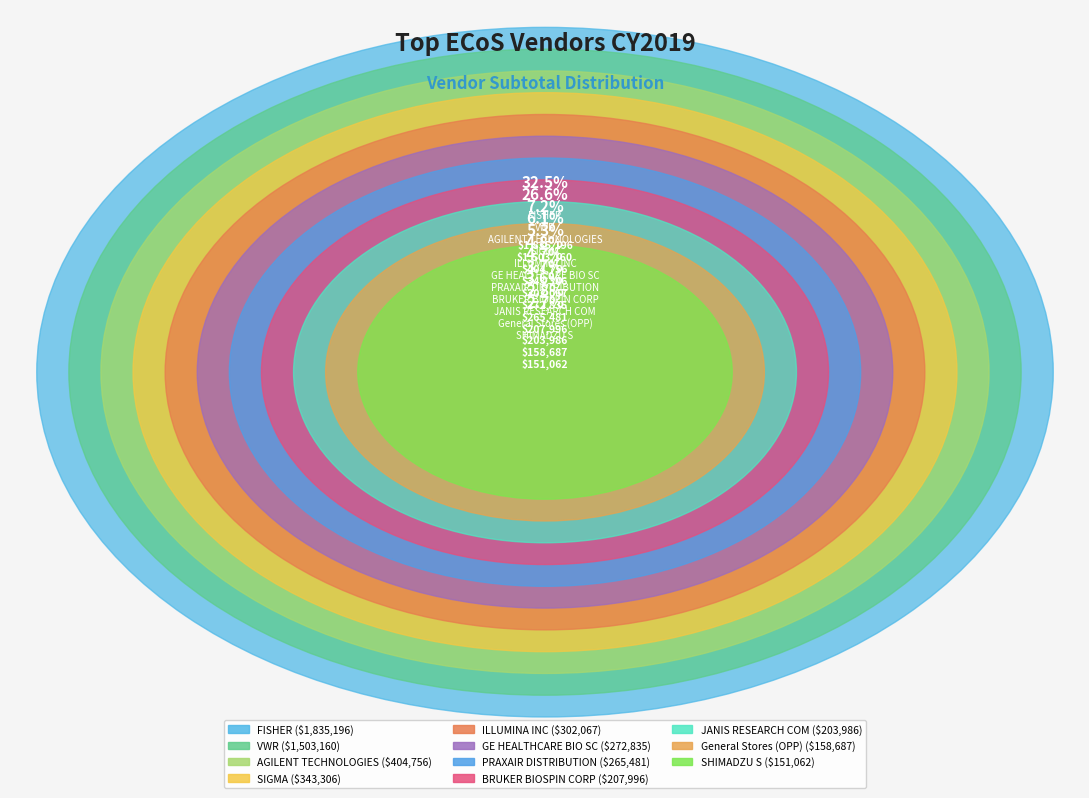

Which category has the smallest portion of the pie?

SHIMADZU S